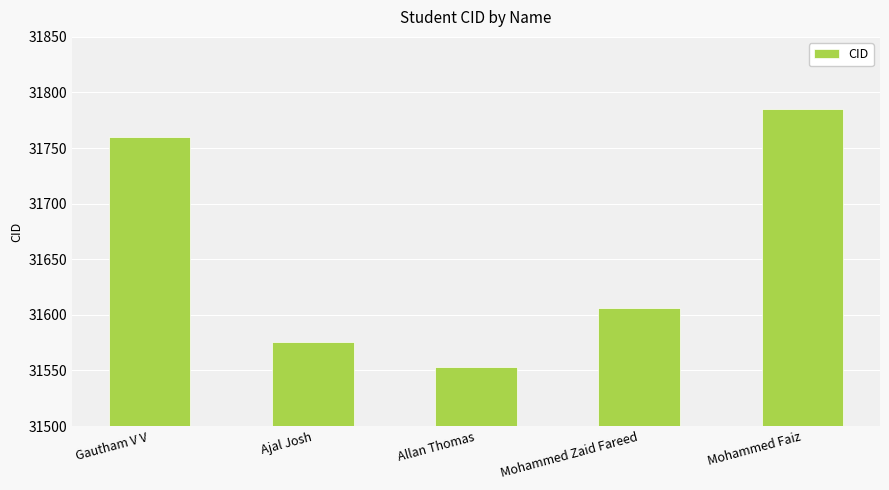

What is the sum of all values?

158280